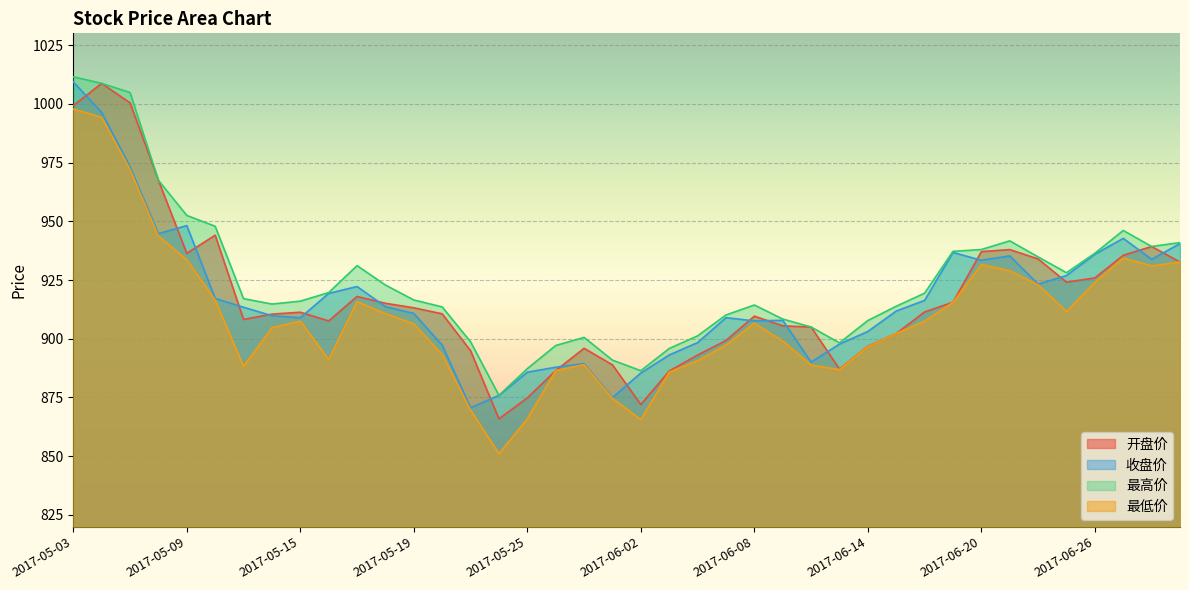

List the series in order of their peak value, highest first.

最高价, 收盘价, 开盘价, 最低价